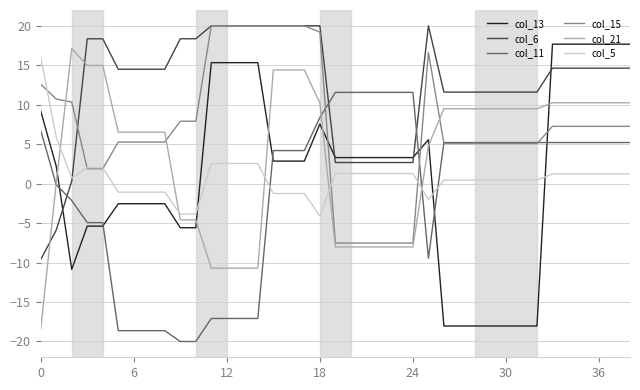

Which series has the widest spread of values?

col_13